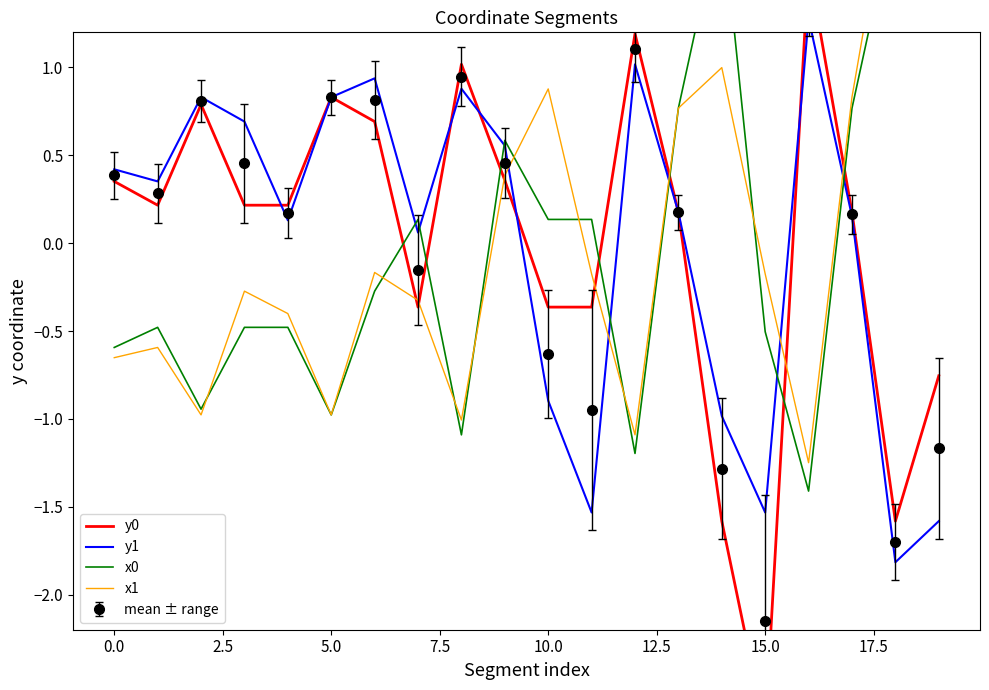

What is the difference between the second highest and minimum values in the y0 series?

4.0